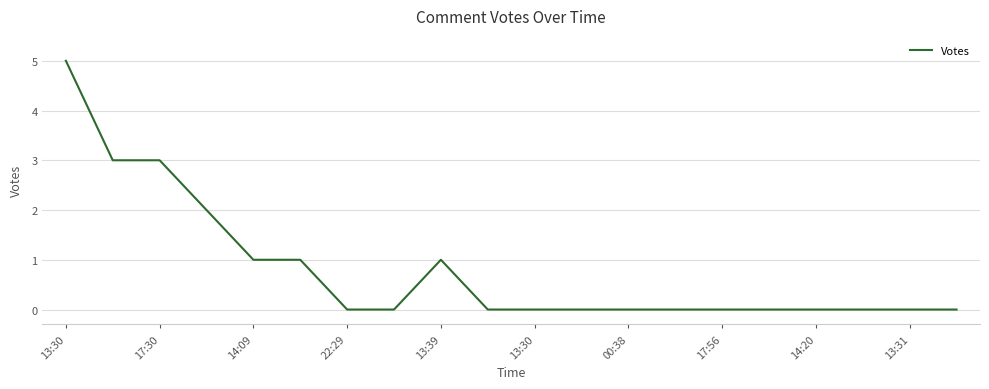

What is the difference between the maximum and minimum values?

5